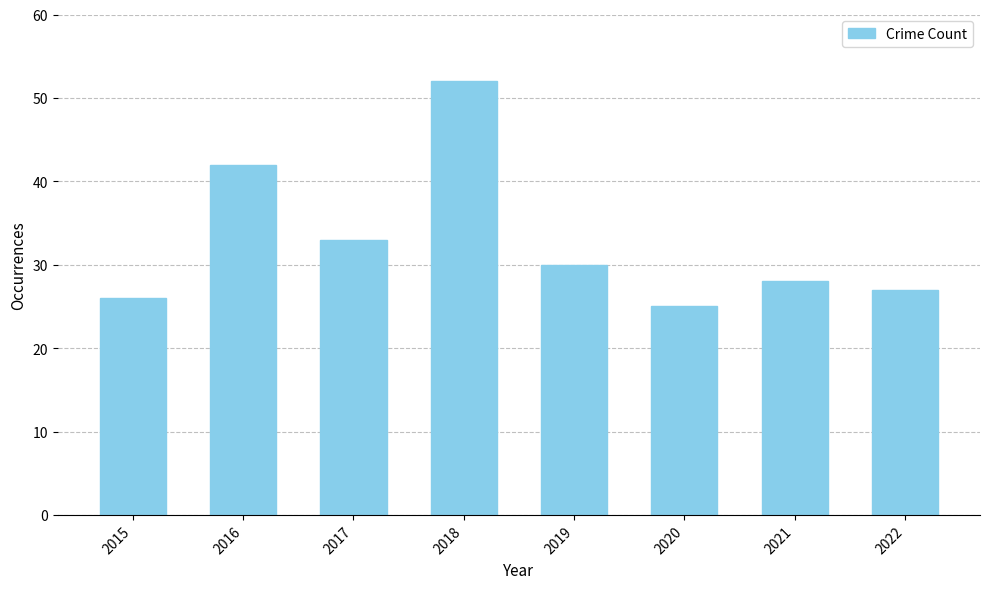

Reading left to right, transcribe all the data shown in this chart.

26	42	33	52	30	25	28	27